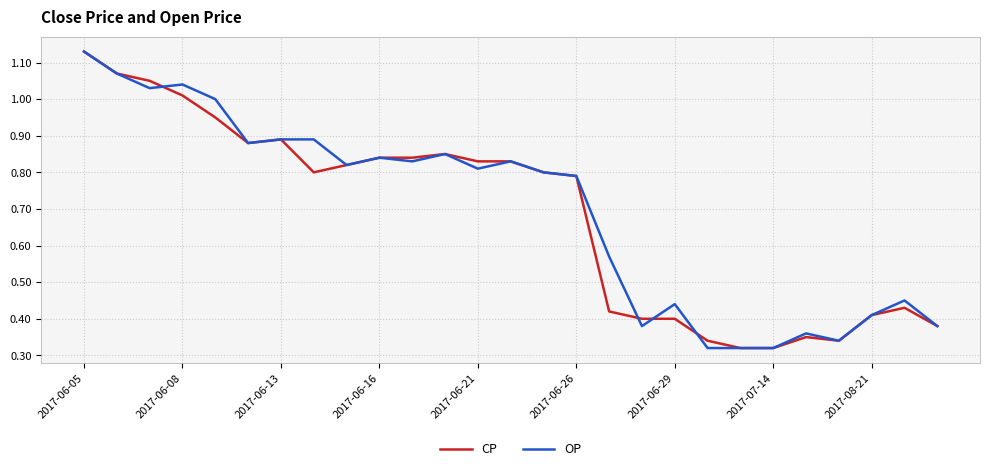

How many interior local peaks does the CP series have?

4